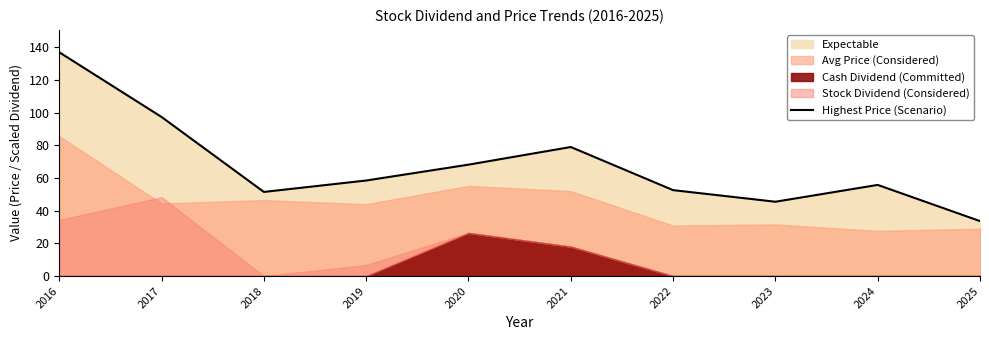

How many values are below 58?

5